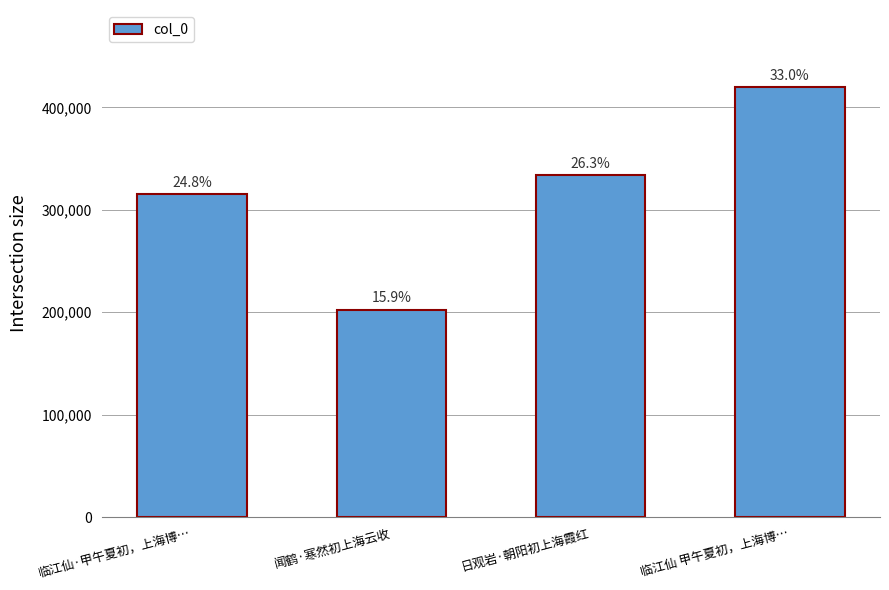

What is the label of the 2nd bar from the right?

日观岩·朝阳初上海霞红